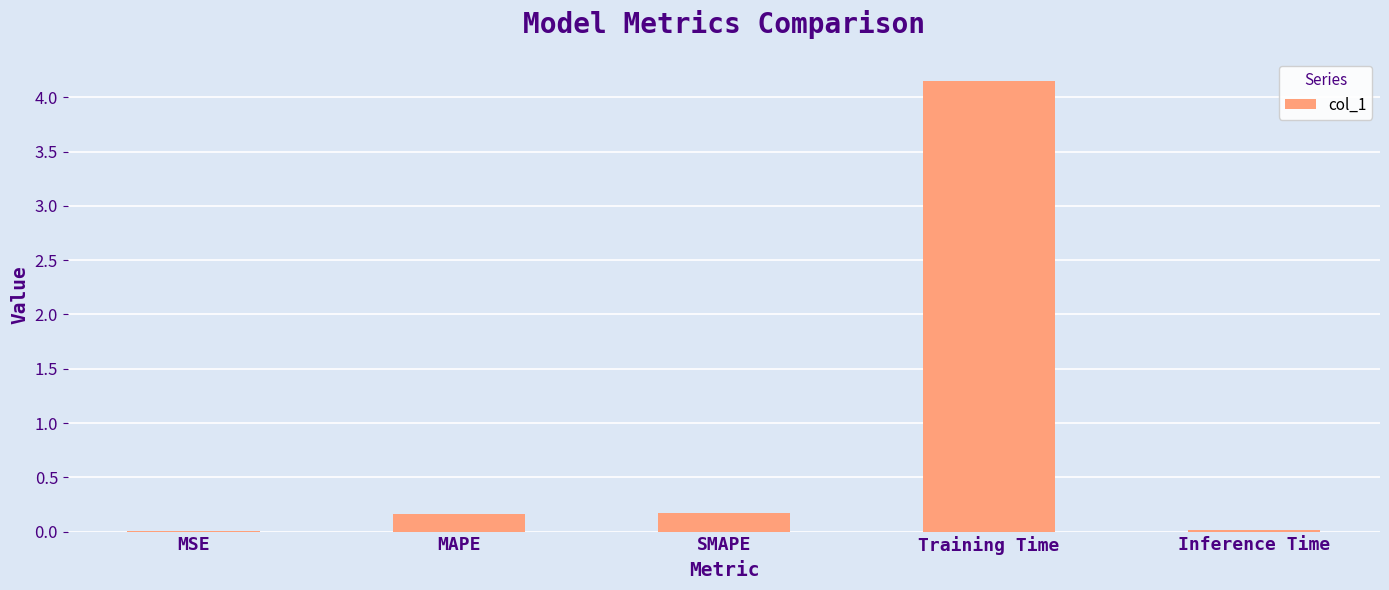

What is the sum of the values at SMAPE and MSE?

0.2